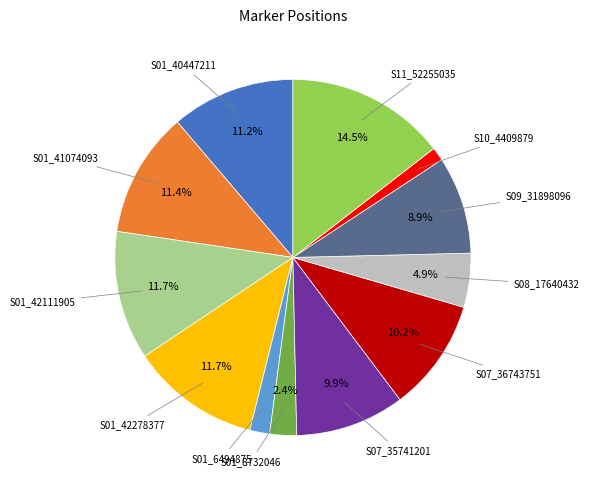

Is there a majority slice in this chart?

No